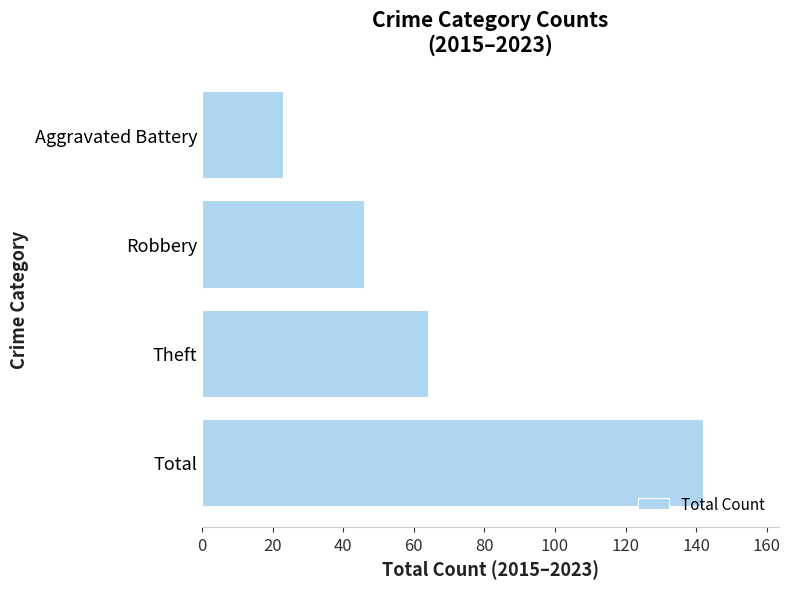

What is the minimum value shown in the chart?

23